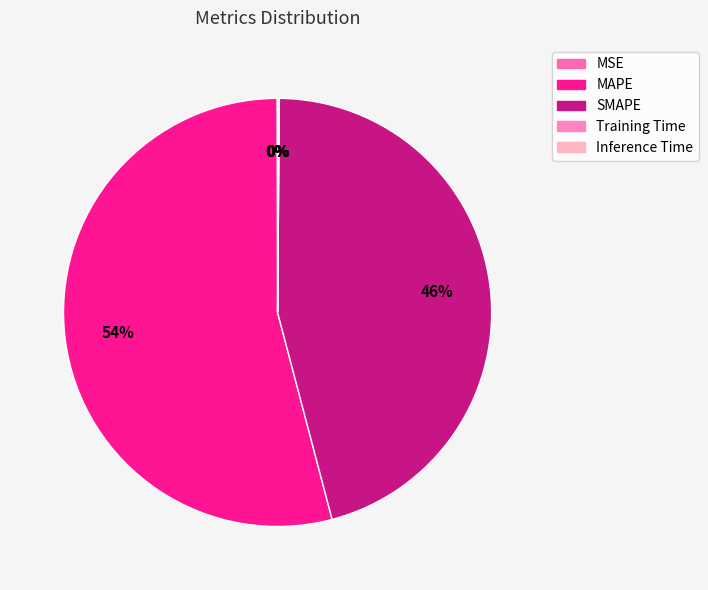

How much of the chart is everything except Inference Time?

99.9%